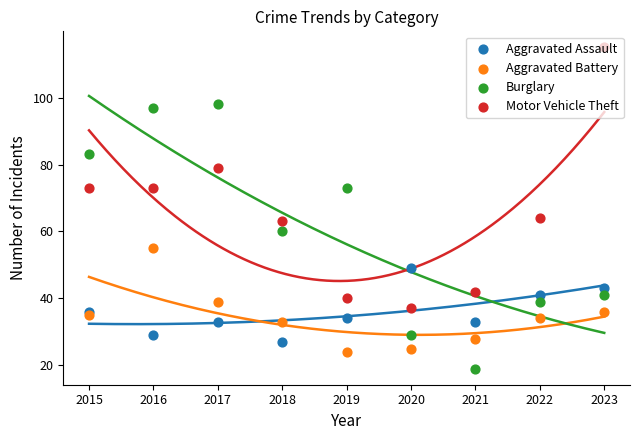

What are all the series names shown in the legend?

Aggravated Assault, Aggravated Battery, Burglary, Motor Vehicle Theft